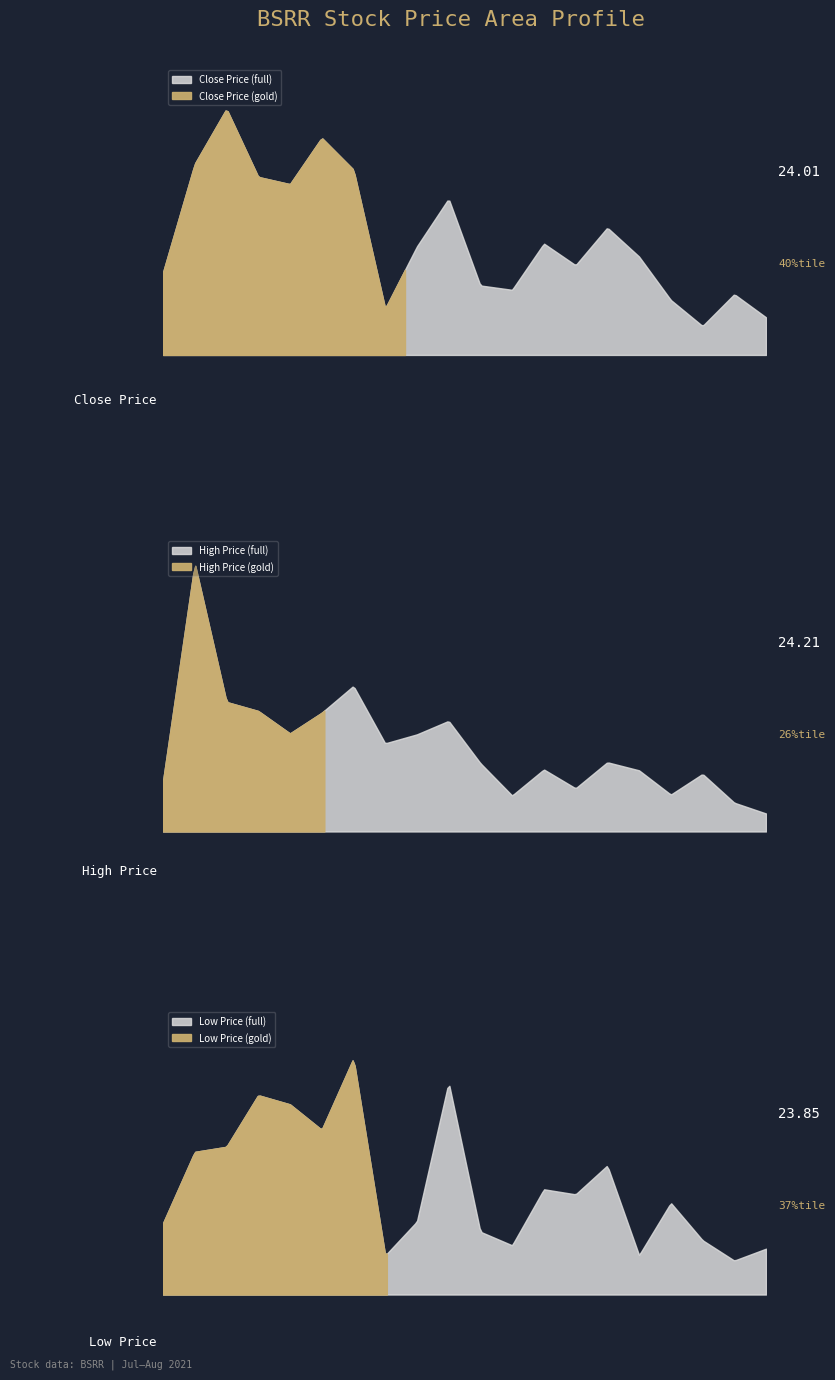

Reading right to left, extract all data points from this chart.

close: 2021-08-04=24.0	2021-08-03=24.2	2021-08-02=23.9	2021-07-30=24.1	2021-07-29=24.4	2021-07-28=24.6	2021-07-27=24.4	2021-07-26=24.5	2021-07-23=24.2	2021-07-22=24.2	2021-07-21=24.8	2021-07-20=24.5	2021-07-19=24.1	2021-07-16=25.0	2021-07-15=25.2	2021-07-14=24.9	2021-07-13=25.0	2021-07-12=25.4	2021-07-09=25.1	2021-07-08=24.3
high: 2021-08-04=24.2	2021-08-03=24.3	2021-08-02=24.6	2021-07-30=24.4	2021-07-29=24.7	2021-07-28=24.8	2021-07-27=24.5	2021-07-26=24.7	2021-07-23=24.4	2021-07-22=24.8	2021-07-21=25.2	2021-07-20=25.1	2021-07-19=25.0	2021-07-16=25.6	2021-07-15=25.3	2021-07-14=25.1	2021-07-13=25.4	2021-07-12=25.4	2021-07-09=27.0	2021-07-08=24.6
low: 2021-08-04=23.9	2021-08-03=23.8	2021-08-02=23.9	2021-07-30=24.1	2021-07-29=23.8	2021-07-28=24.3	2021-07-27=24.2	2021-07-26=24.2	2021-07-23=23.9	2021-07-22=23.9	2021-07-21=24.8	2021-07-20=24.0	2021-07-19=23.8	2021-07-16=25.0	2021-07-15=24.6	2021-07-14=24.7	2021-07-13=24.8	2021-07-12=24.4	2021-07-09=24.4	2021-07-08=24.0